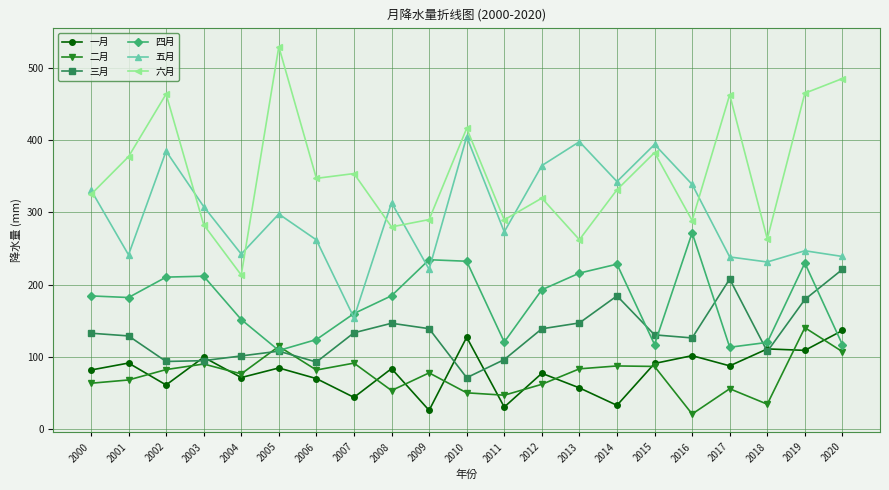

How many interior local valleys does the 三月 series have?

5